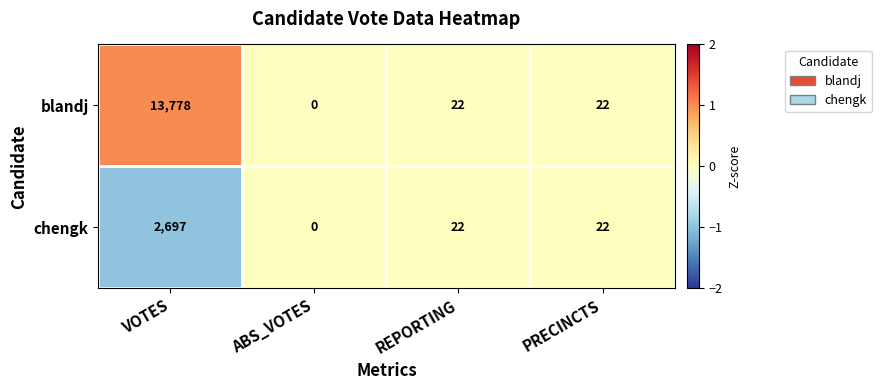

Is it true that chengk equals 5 at REPORTING?

False